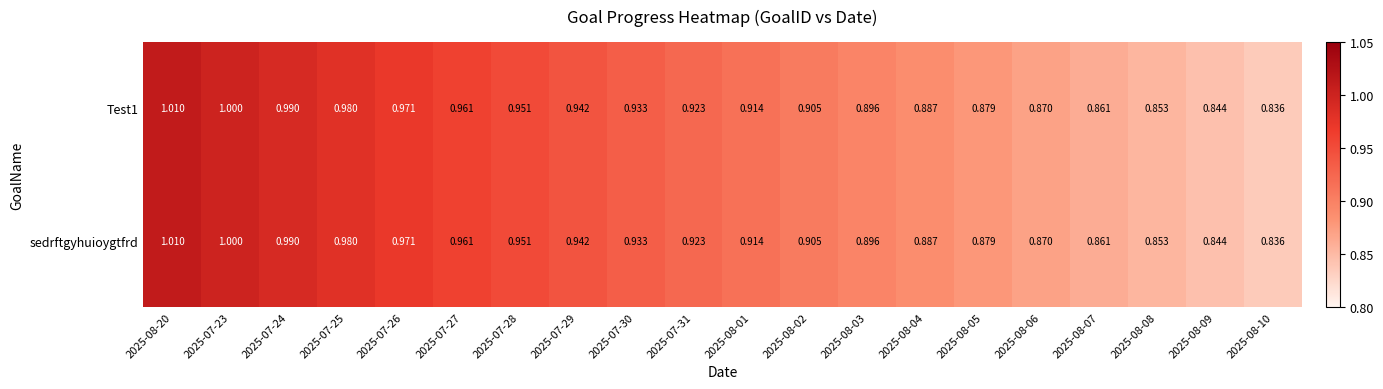

Is the value of Test1 at 2025-07-27 greater than the value of sedrftgyhuioygtfrd at 2025-07-28?

Yes